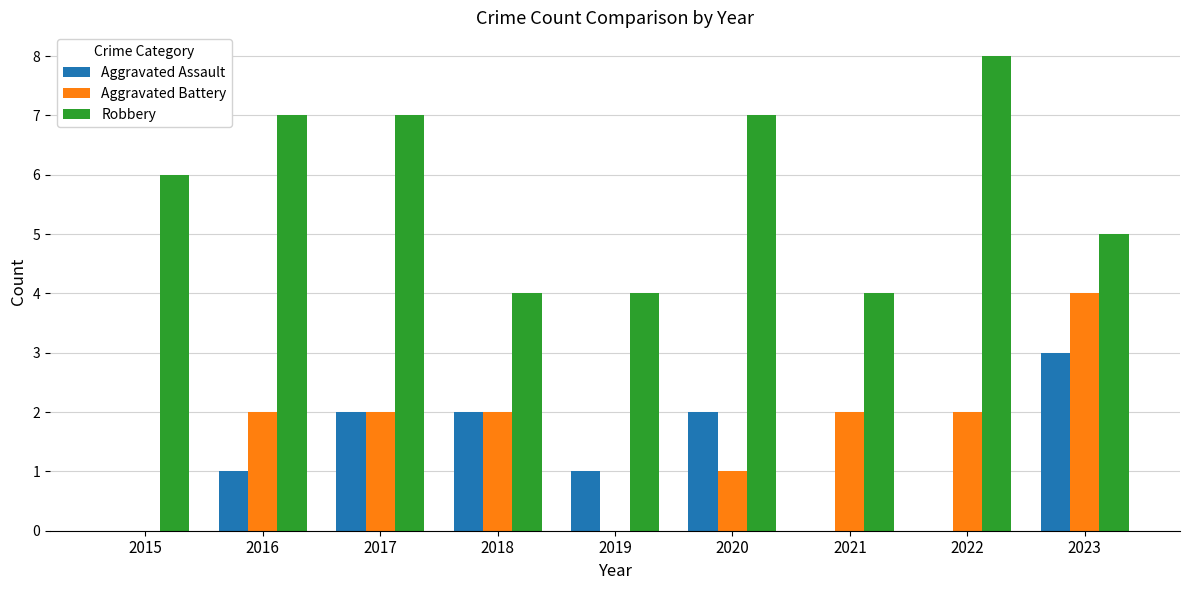

Which series has the largest total across all categories?

Robbery